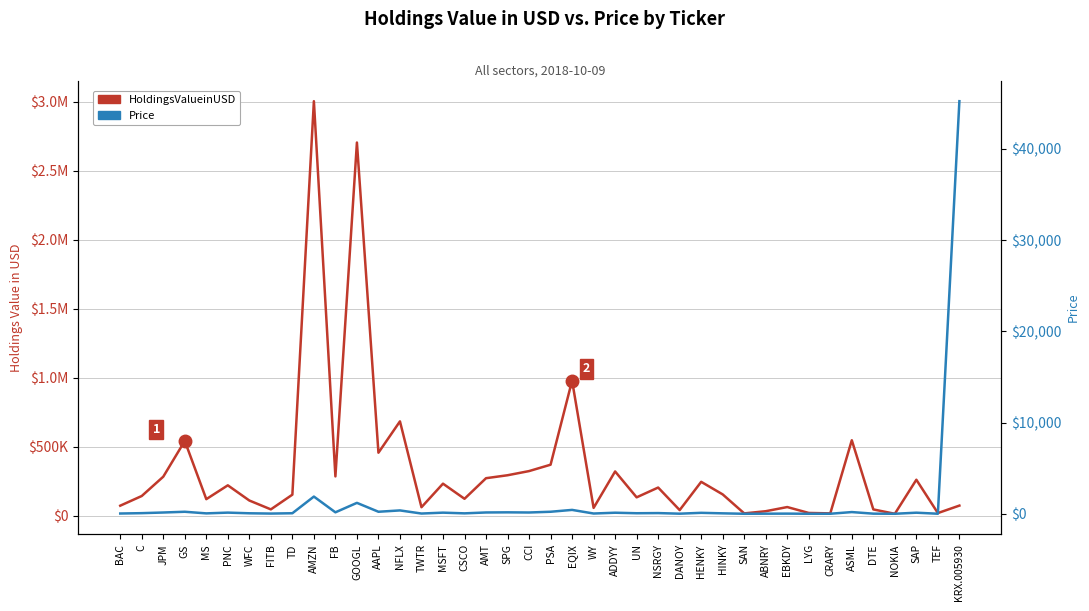

True or false: Price has more than 1 points higher than both neighbors.

True